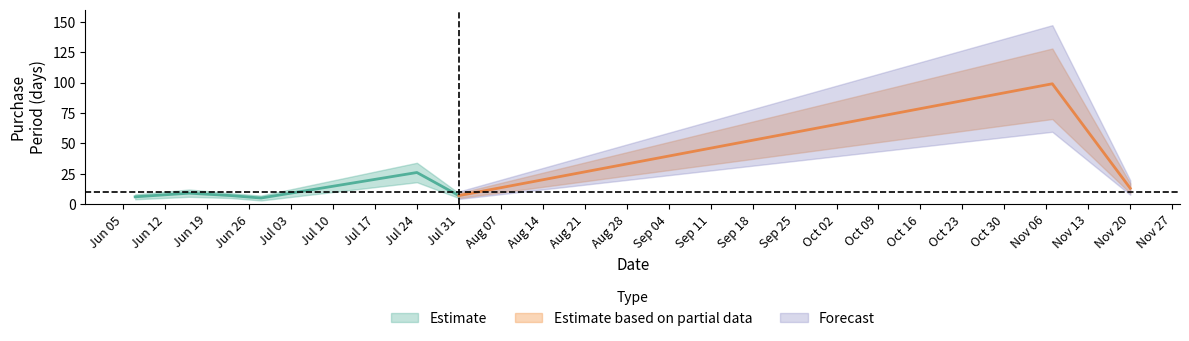

How many values exceed 9?

3